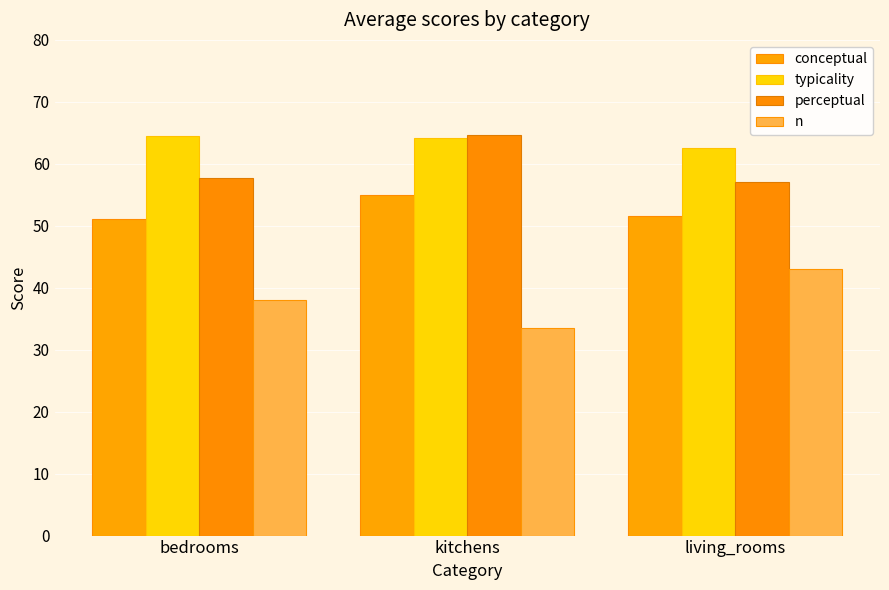

True or false: conceptual has a value of 51.6 at living_rooms.

True